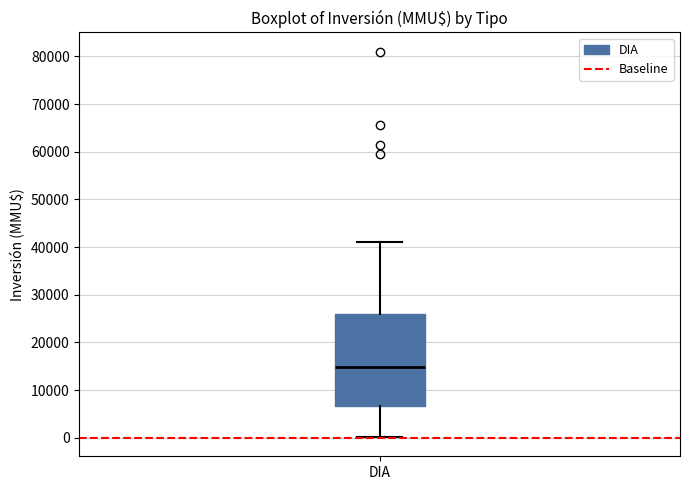

Read this box plot against the y-axis: the position of the median line, the range covered by the box, and the ends of both whiskers. The values are not printed on the chart, so give them approximately, as read against the axis.

median 15000, box 7000 to 26000, whiskers 0 to 41000